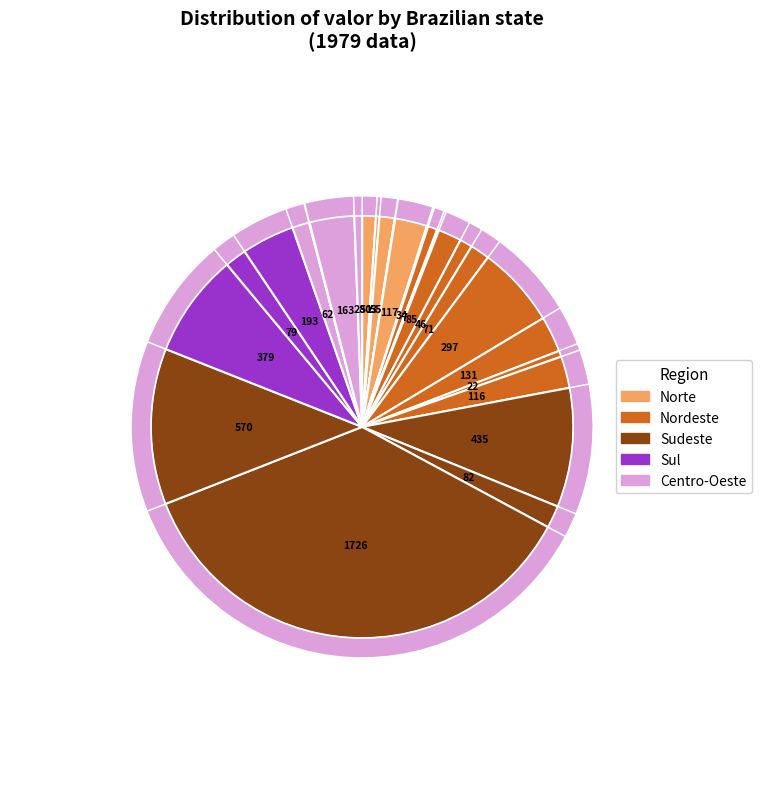

Is the sum of RJ and TO greater than half?

No